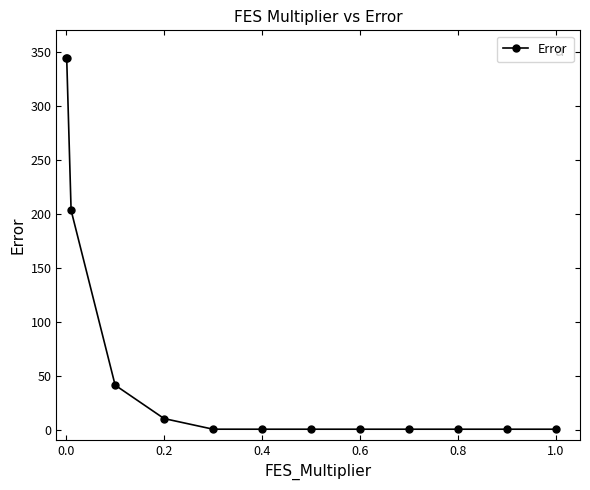

What is the difference between the second highest and second lowest values?

344.1